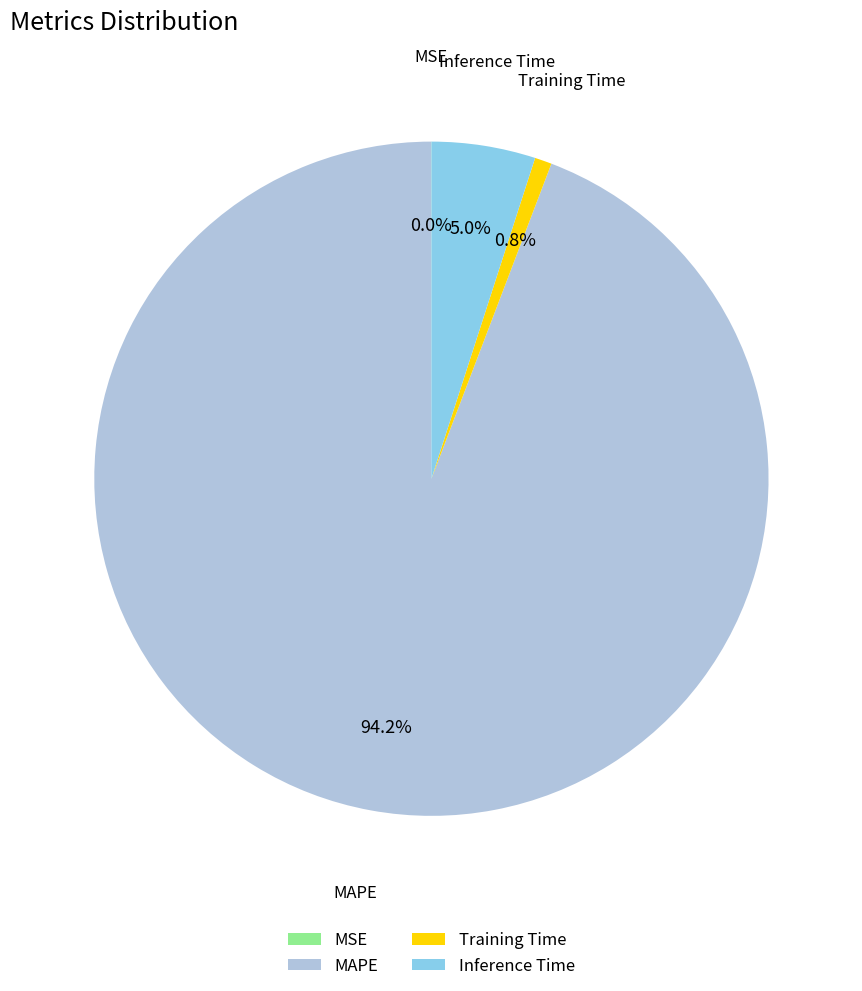

True or false: Inference Time accounts for 5% of the total.

True